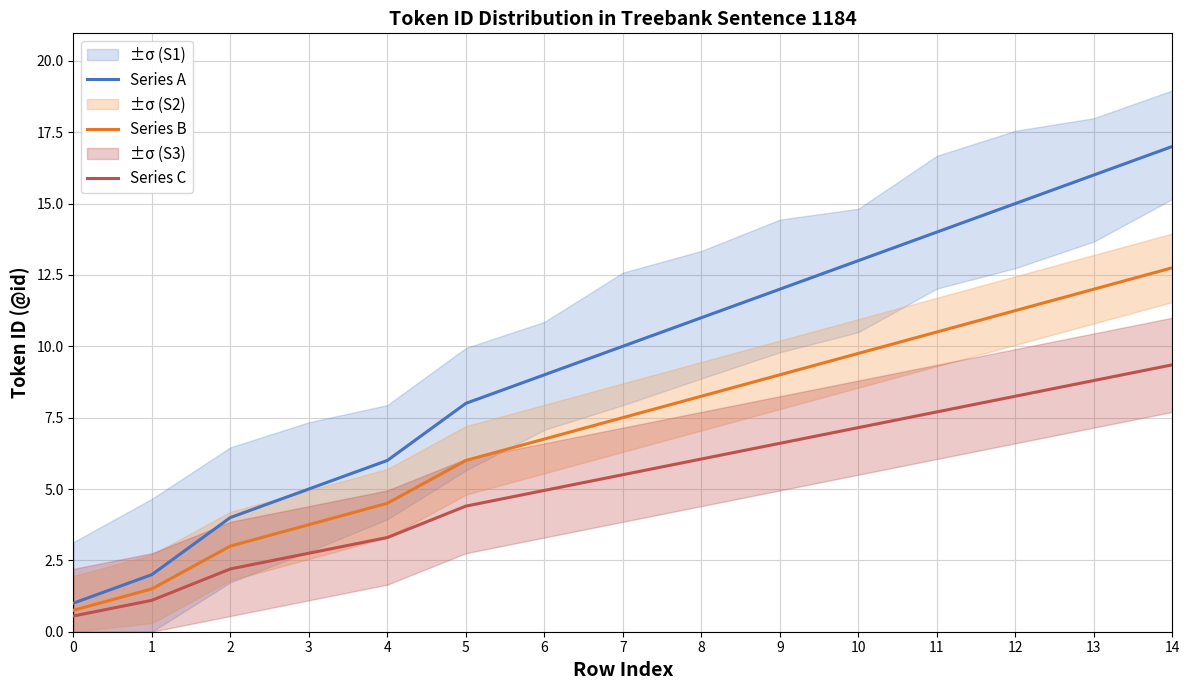

True or false: Series B and Series C intersect in this chart.

False